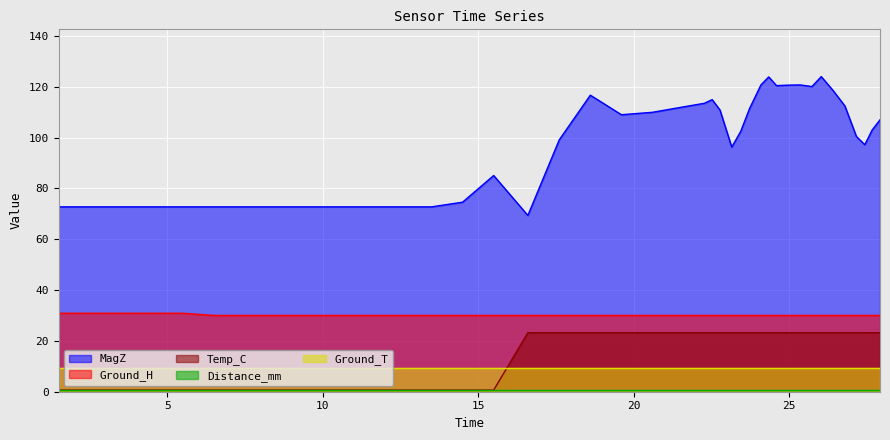

Which series has the largest total across all categories?

MagZ